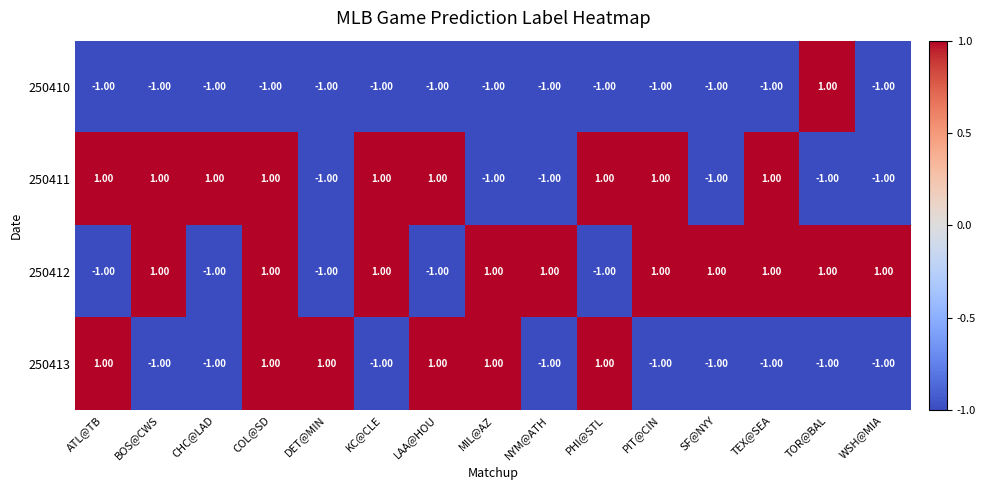

How many distinct data groups are displayed?

4